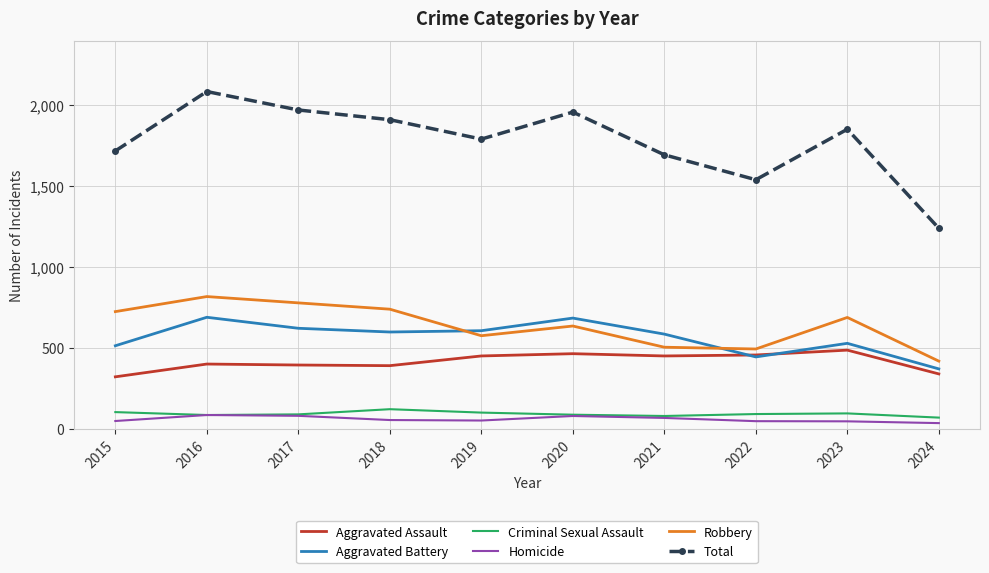

Which series has the widest spread of values?

Total